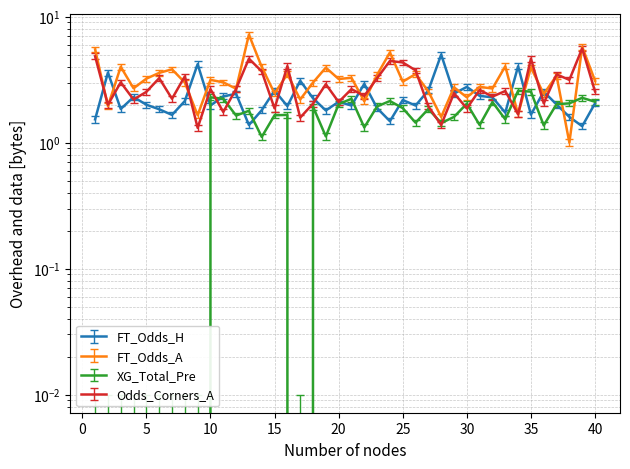

What is the difference between the highest and lowest values at 28?

3.7